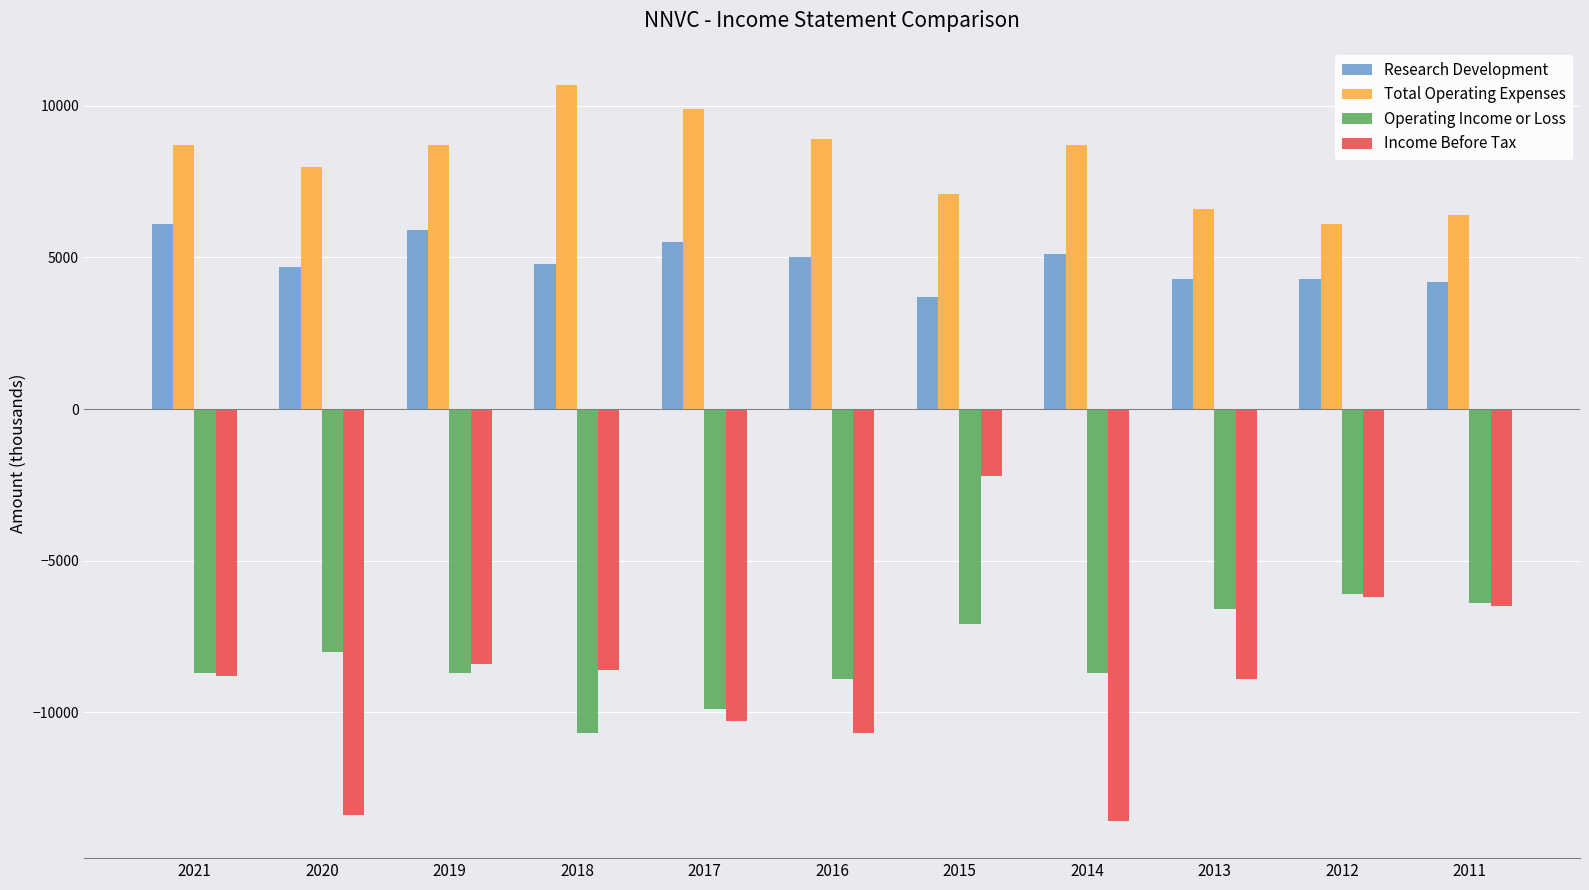

What is the maximum value for Total Operating Expenses?

10700